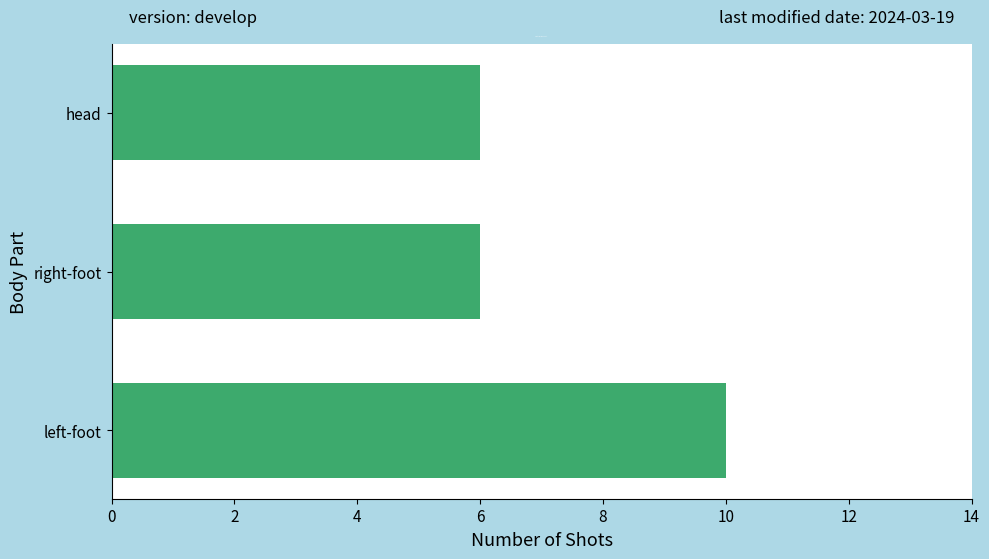

Which has a higher value, left-foot or right-foot?

left-foot